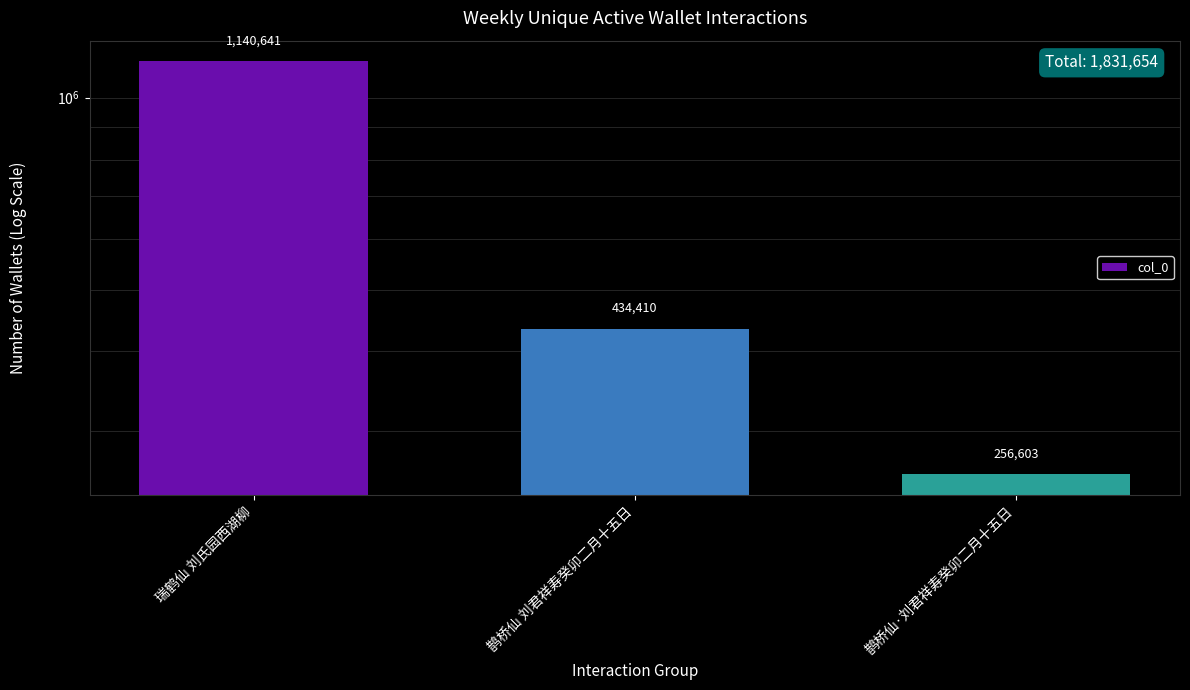

How many values are between 256603 and 1140641?

3